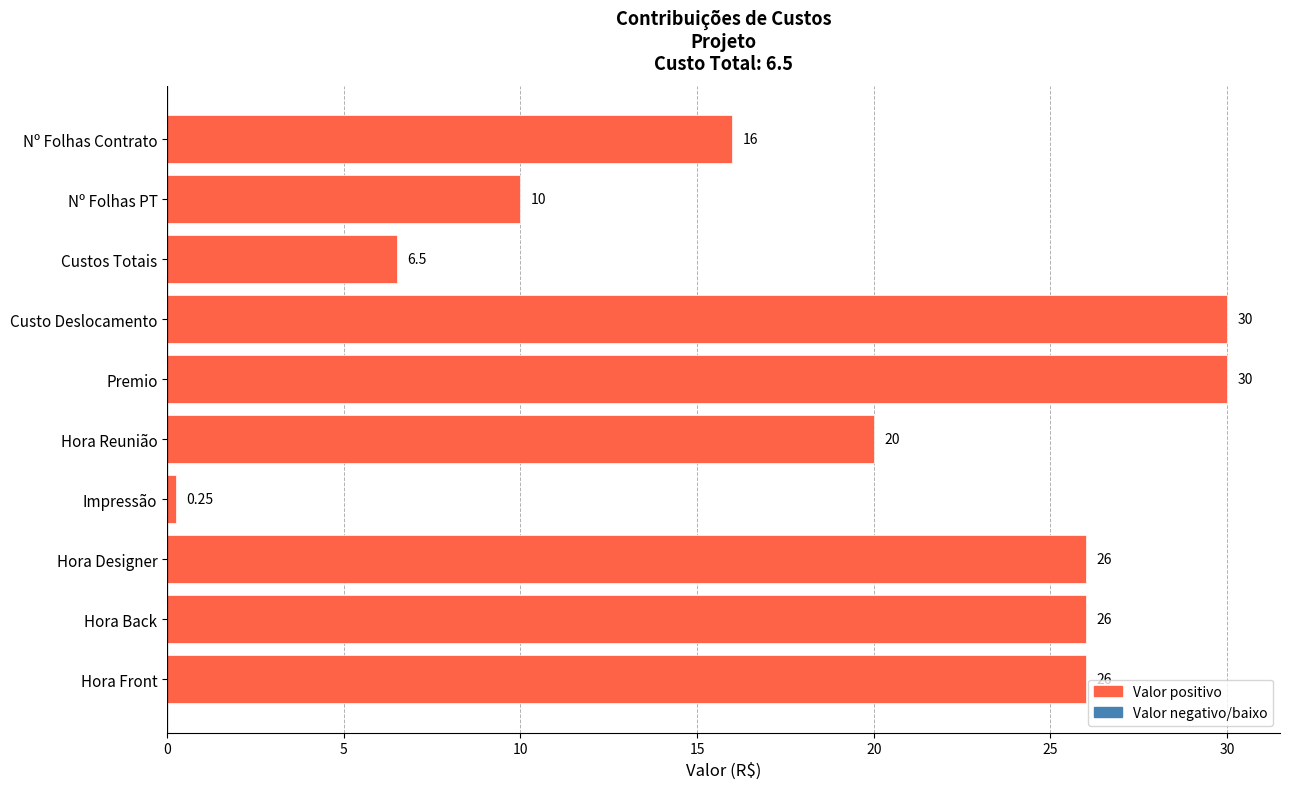

Where is the data nearest to the value 15?

Nº Folhas Contrato